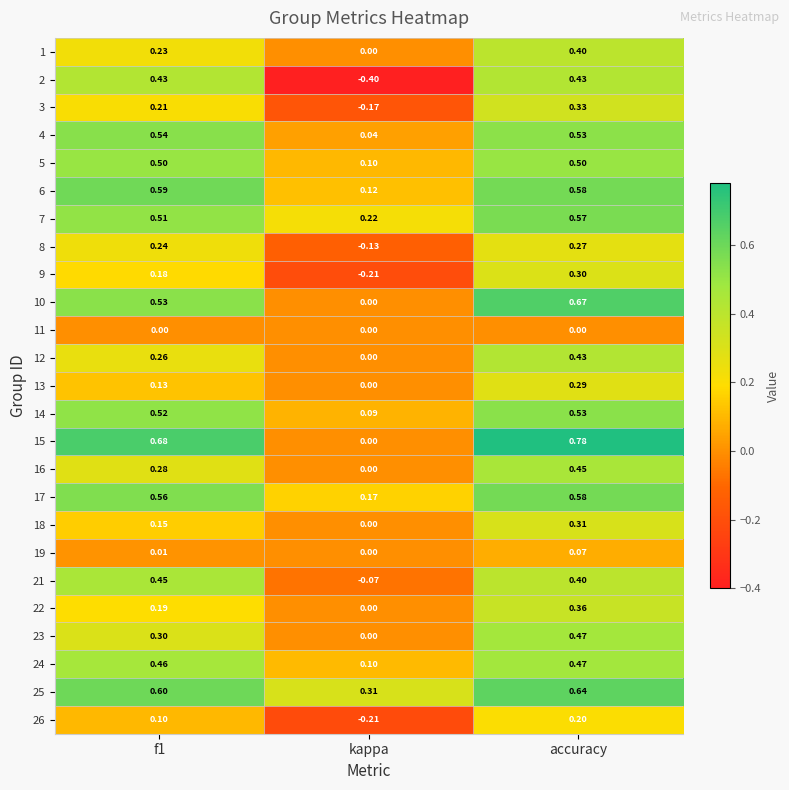

At f1, list the series in order from largest to smallest.

15, 25, 6, 17, 4, 10, 14, 7, 5, 24, 21, 2, 23, 16, 12, 8, 1, 3, 22, 9, 18, 13, 26, 19, 11